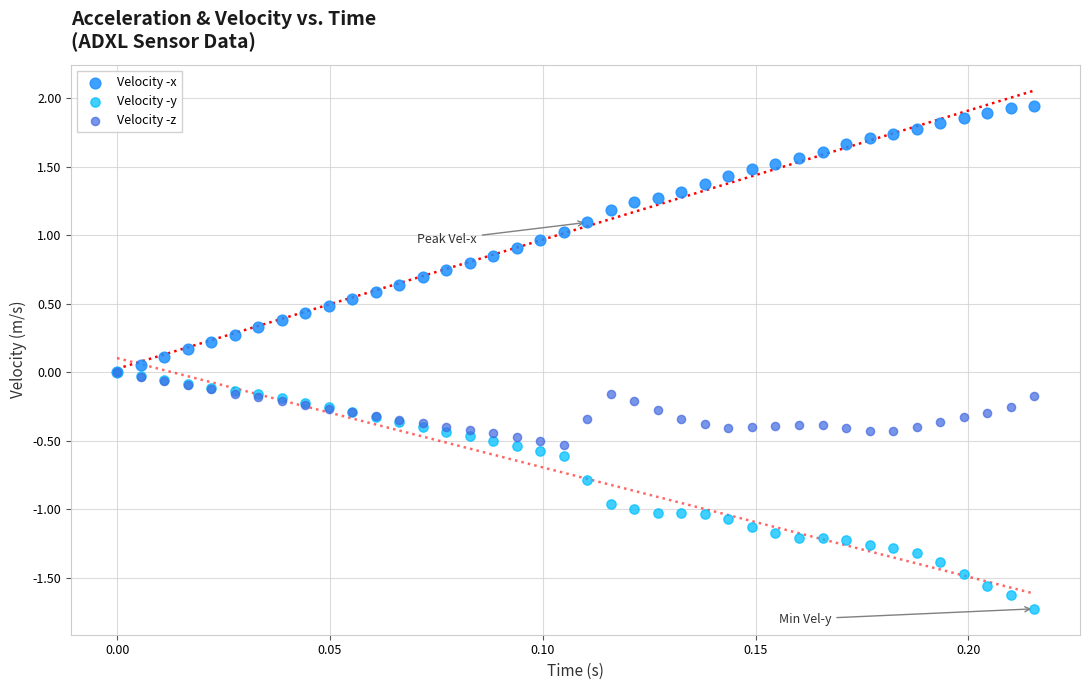

Which series has the widest spread of Y values?

Velocity -x